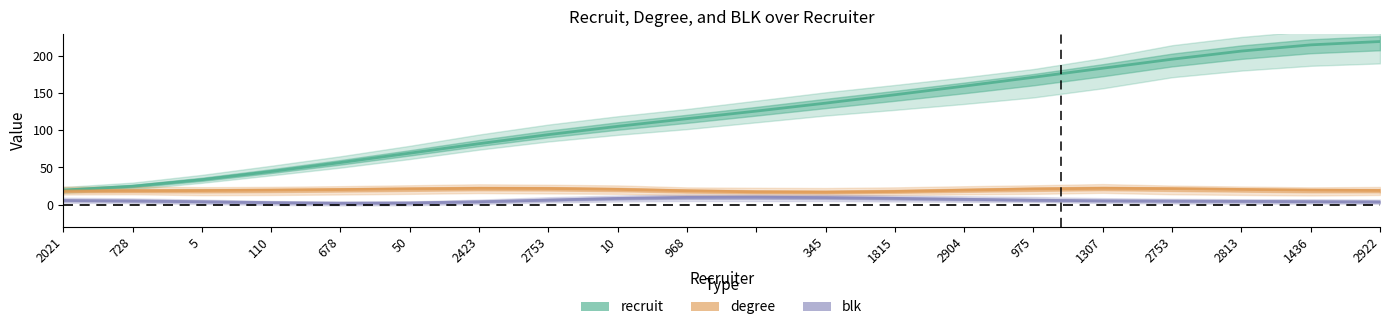

Does the chart display data point markers on the line(s)?

No